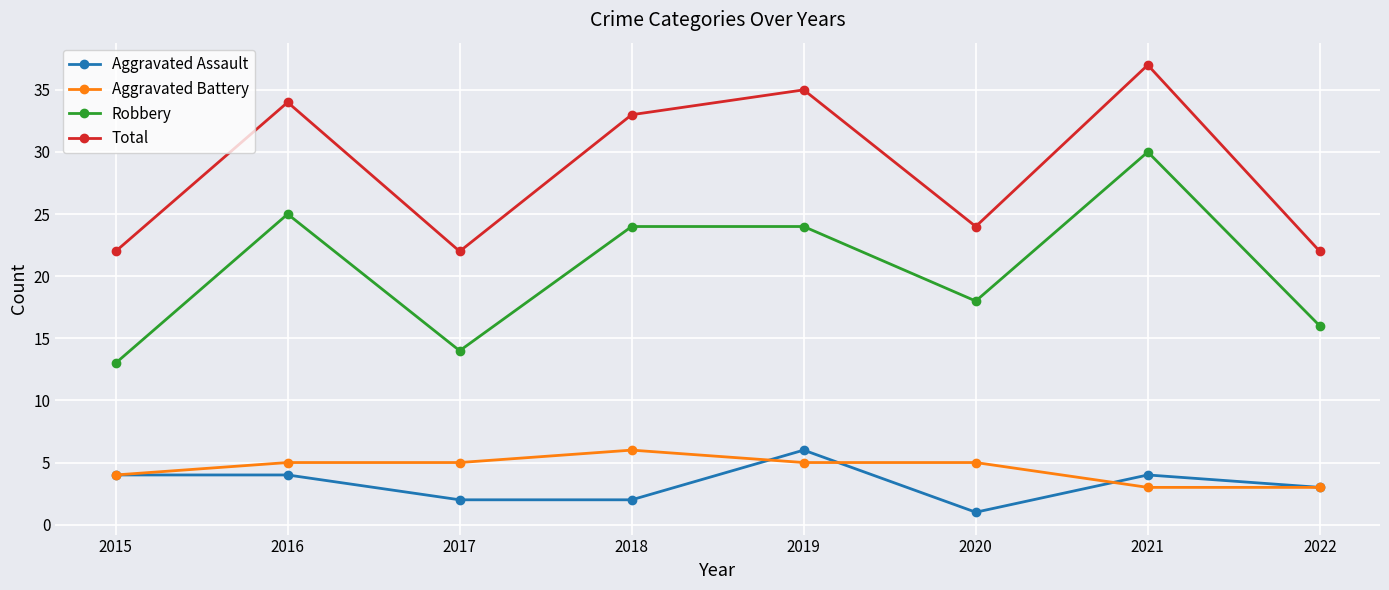

What is the value of the Aggravated Assault point at the 7th from the left?

4